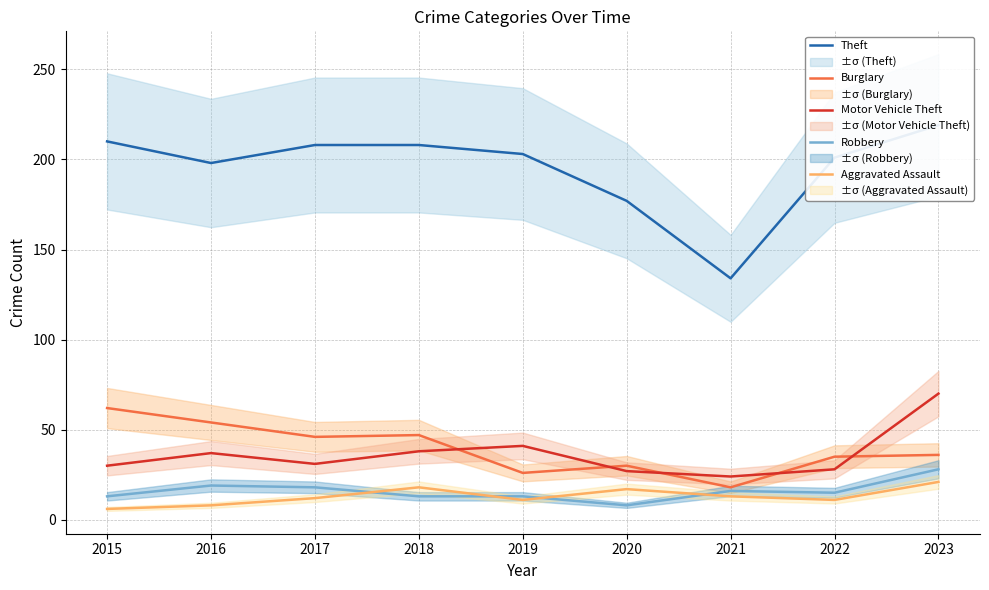

The Aggravated Assault series shows 11 at 2015. True or false?

False